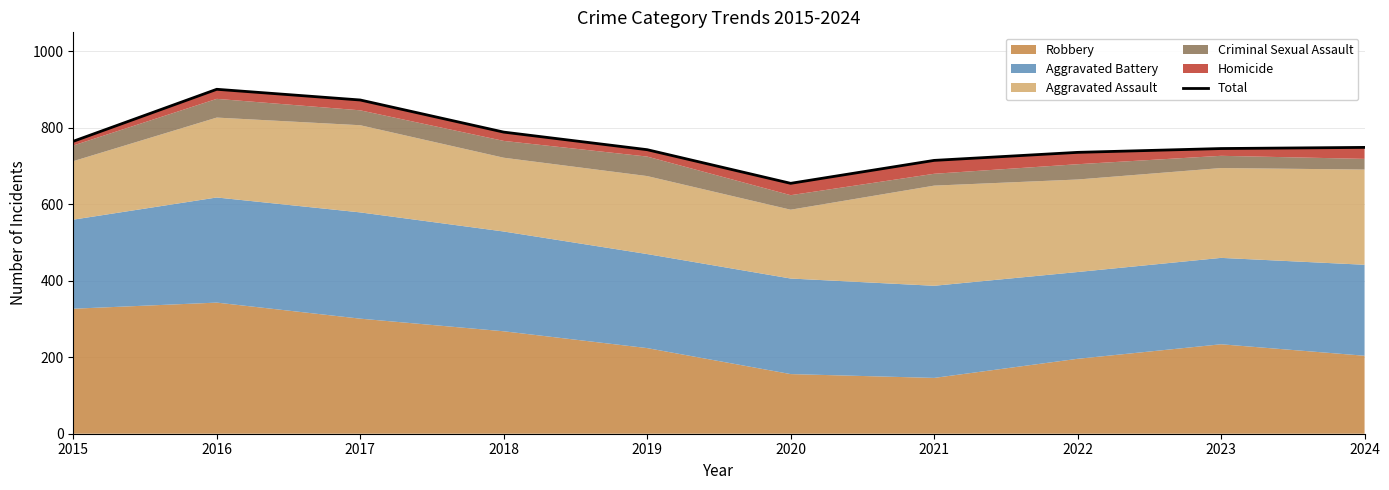

Which has a higher value, 2023 or 2017?

2017